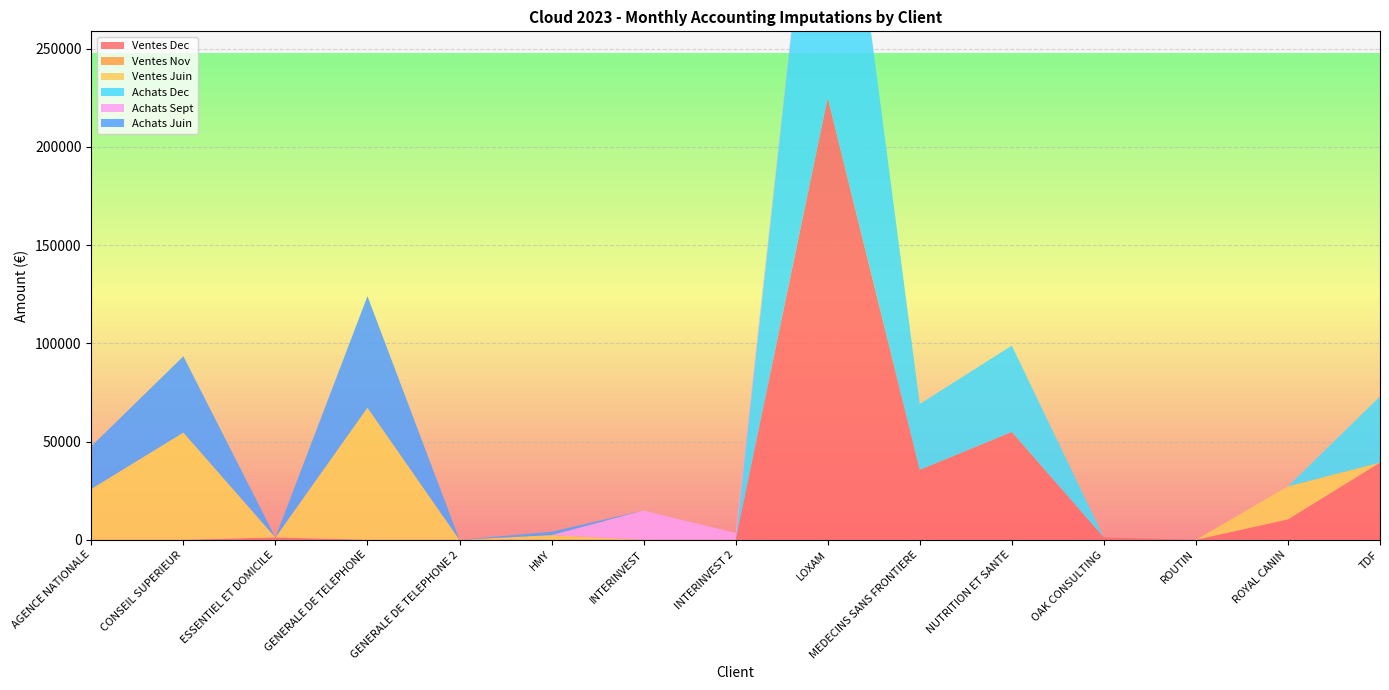

Reading left to right, what are all the values shown in this chart?

Ventes Dec: AGENCE NATIONALE=0.0	CONSEIL SUPERIEUR=0.0	ESSENTIEL ET DOMICILE=1200.0	GENERALE DE TELEPHONE=0.0	GENERALE DE TELEPHONE 2=0.0	HMY=0.0	INTERINVEST=0.0	INTERINVEST 2=0.0	LOXAM=225000.0	MEDECINS SANS FRONTIERE=35600.0	NUTRITION ET SANTE=54890.0	OAK CONSULTING=1212.5	ROUTIN=0.0	ROYAL CANIN=10400.0	TDF=39316.2
Ventes Nov: AGENCE NATIONALE=0.0	CONSEIL SUPERIEUR=0.0	ESSENTIEL ET DOMICILE=0.0	GENERALE DE TELEPHONE=0.0	GENERALE DE TELEPHONE 2=0.0	HMY=0.0	INTERINVEST=0.0	INTERINVEST 2=0.0	LOXAM=0.0	MEDECINS SANS FRONTIERE=0.0	NUTRITION ET SANTE=0.0	OAK CONSULTING=0.0	ROUTIN=0.0	ROYAL CANIN=0.0	TDF=0.0
Ventes Juin: AGENCE NATIONALE=25896.0	CONSEIL SUPERIEUR=54567.0	ESSENTIEL ET DOMICILE=0.0	GENERALE DE TELEPHONE=67221.0	GENERALE DE TELEPHONE 2=0.0	HMY=2400.0	INTERINVEST=0.0	INTERINVEST 2=0.0	LOXAM=0.0	MEDECINS SANS FRONTIERE=0.0	NUTRITION ET SANTE=0.0	OAK CONSULTING=0.0	ROUTIN=0.0	ROYAL CANIN=16800.0	TDF=0.0
Achats Dec: AGENCE NATIONALE=0.0	CONSEIL SUPERIEUR=0.0	ESSENTIEL ET DOMICILE=0.0	GENERALE DE TELEPHONE=0.0	GENERALE DE TELEPHONE 2=0.0	HMY=0.0	INTERINVEST=0.0	INTERINVEST 2=0.0	LOXAM=201750.0	MEDECINS SANS FRONTIERE=33501.7	NUTRITION ET SANTE=43912.0	OAK CONSULTING=0.0	ROUTIN=0.0	ROYAL CANIN=0.0	TDF=33600.0
Achats Sept: AGENCE NATIONALE=0.0	CONSEIL SUPERIEUR=0.0	ESSENTIEL ET DOMICILE=0.0	GENERALE DE TELEPHONE=0.0	GENERALE DE TELEPHONE 2=0.0	HMY=0.0	INTERINVEST=14910.0	INTERINVEST 2=3471.9	LOXAM=0.0	MEDECINS SANS FRONTIERE=0.0	NUTRITION ET SANTE=0.0	OAK CONSULTING=0.0	ROUTIN=0.0	ROYAL CANIN=0.0	TDF=0.0
Achats Juin: AGENCE NATIONALE=21700.0	CONSEIL SUPERIEUR=38810.8	ESSENTIEL ET DOMICILE=0.0	GENERALE DE TELEPHONE=56745.0	GENERALE DE TELEPHONE 2=0.0	HMY=1680.0	INTERINVEST=0.0	INTERINVEST 2=0.0	LOXAM=0.0	MEDECINS SANS FRONTIERE=0.0	NUTRITION ET SANTE=0.0	OAK CONSULTING=0.0	ROUTIN=0.0	ROYAL CANIN=0.0	TDF=0.0